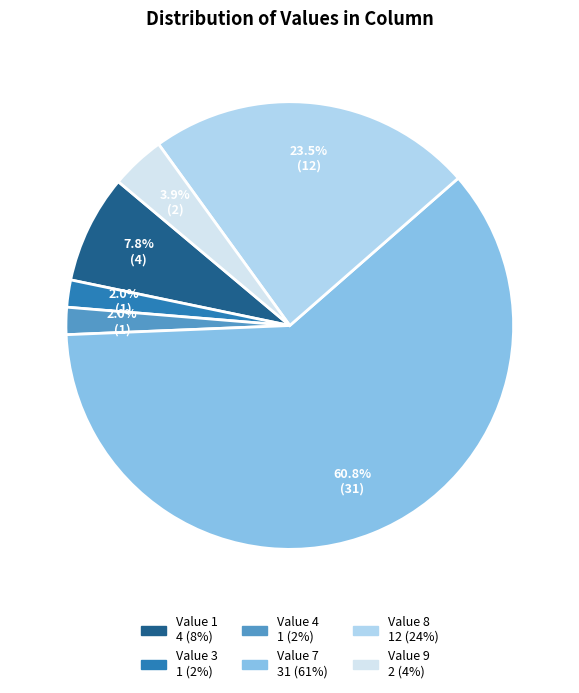

Is there any slice that represents more than half of the pie?

Yes